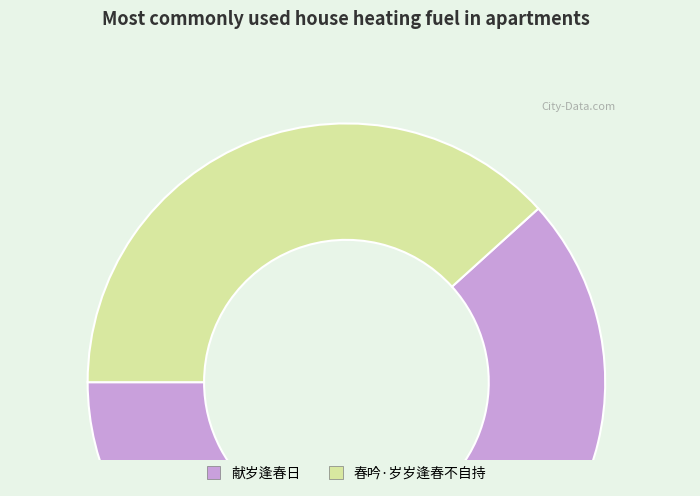

How many segments does this pie chart have?

2